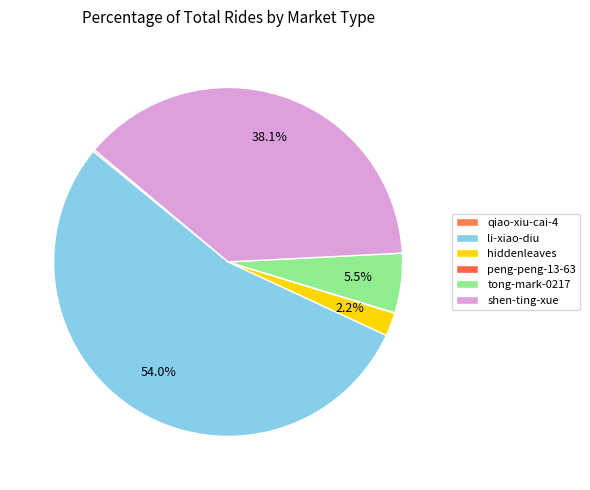

How many slices are in this pie chart?

6